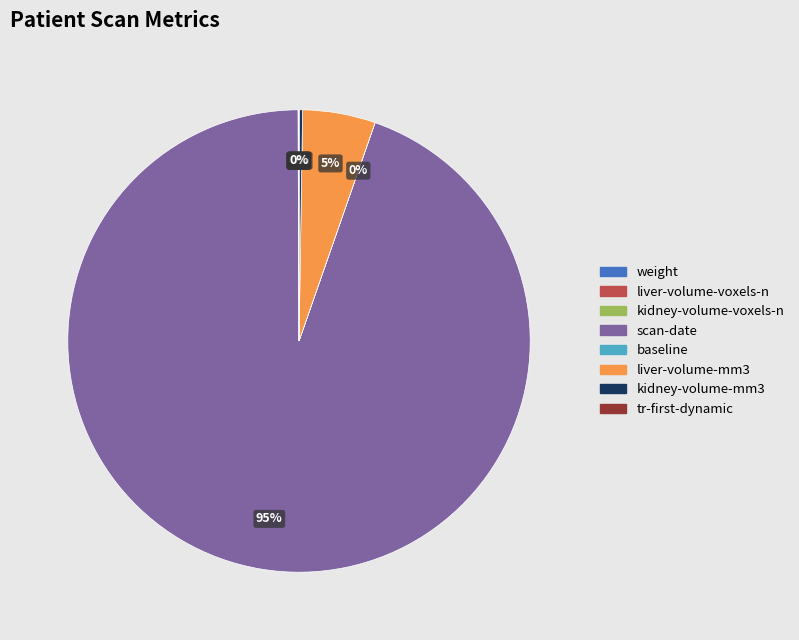

To the nearest percent, what is the average slice percentage?

12%